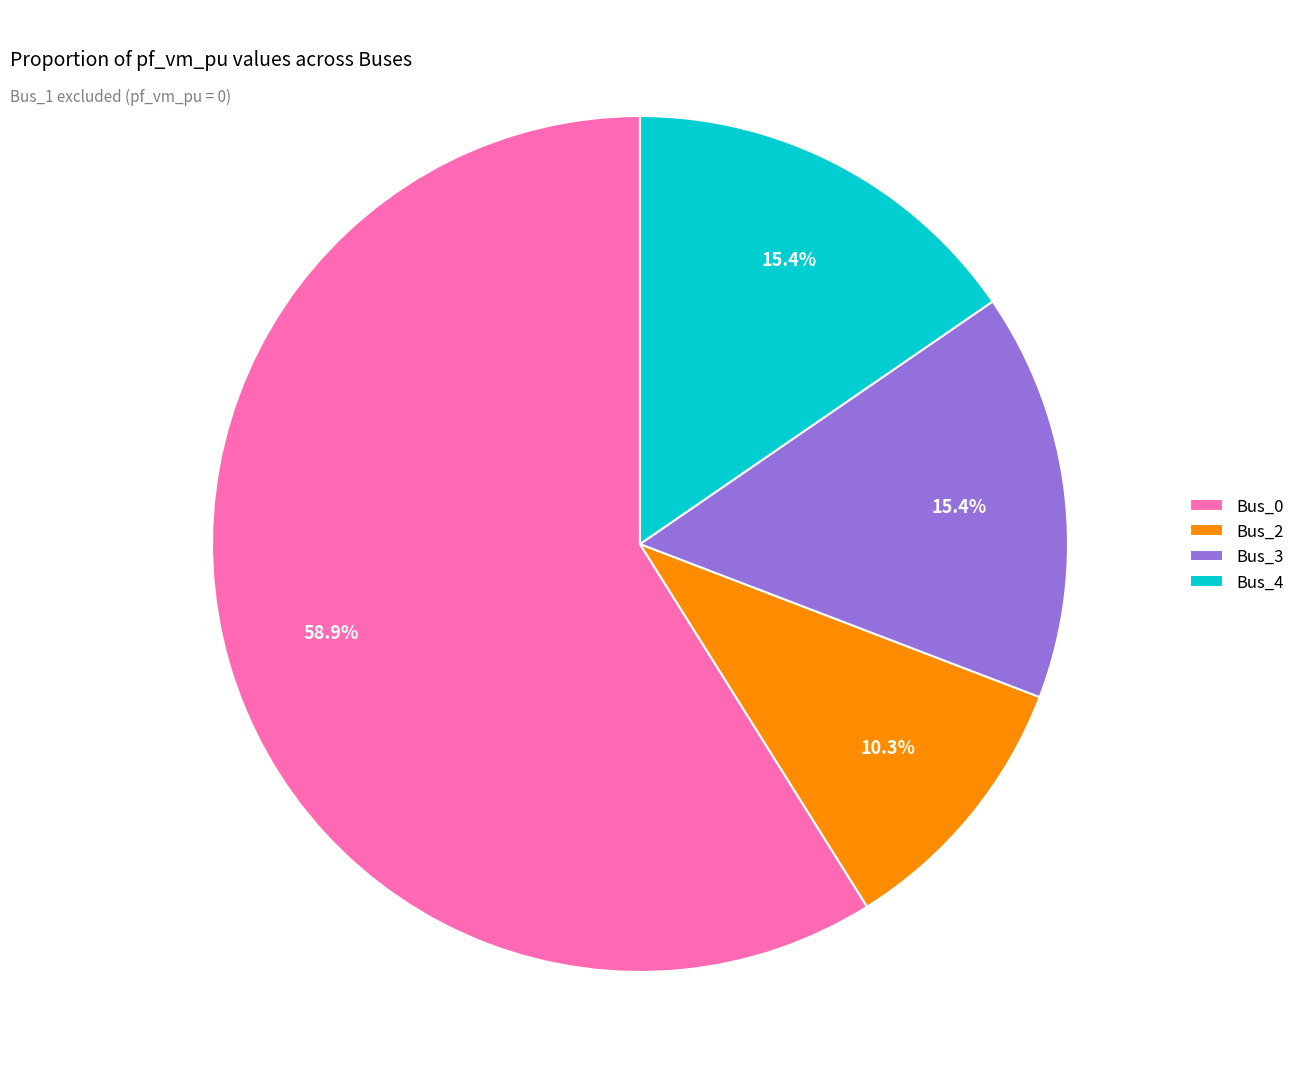

The Bus_2 slice represents 18% of the pie. True or false?

False